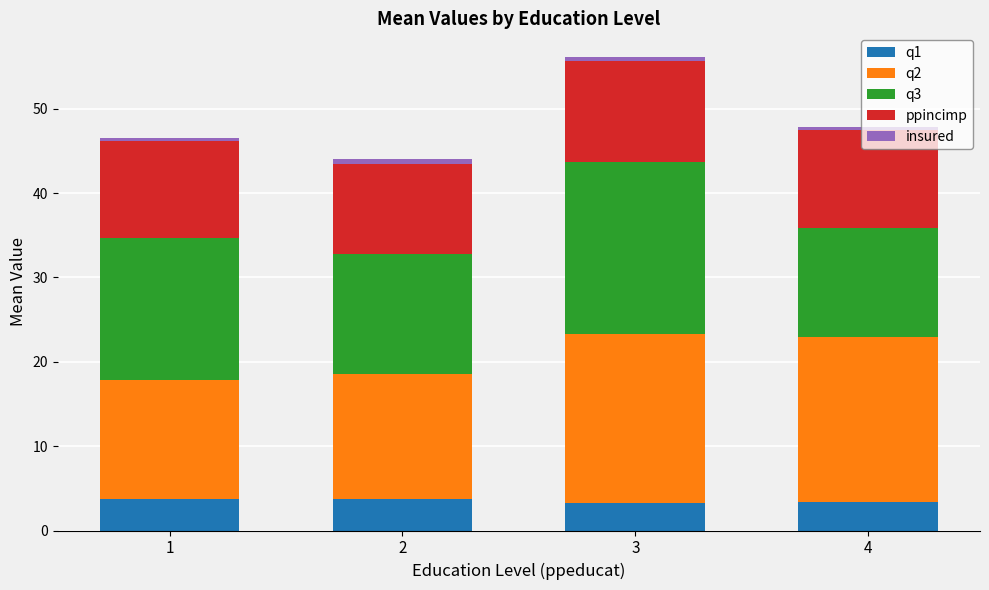

At which category is the sum across all series the highest?

3